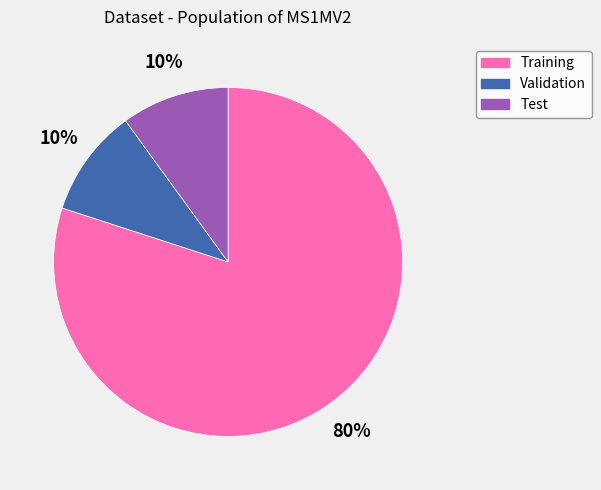

To the nearest percent, what is the difference between the largest and smallest slice percentages?

70%